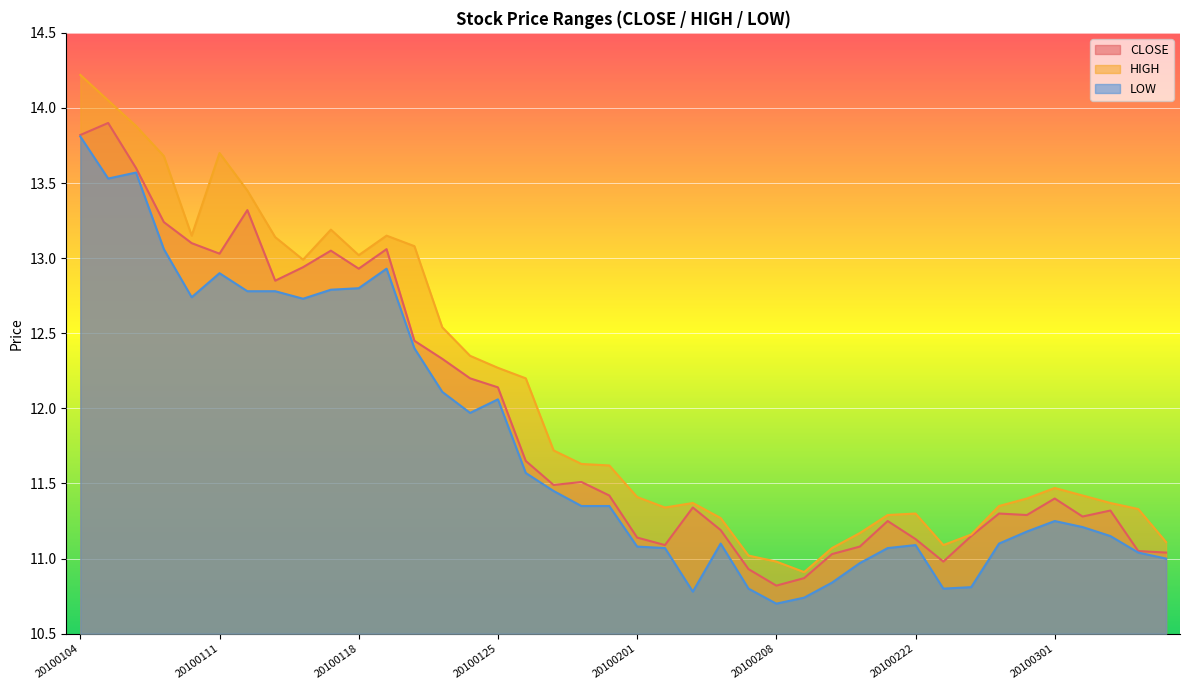

True or false: CLOSE has a value of 11.1 at 20100222.

True